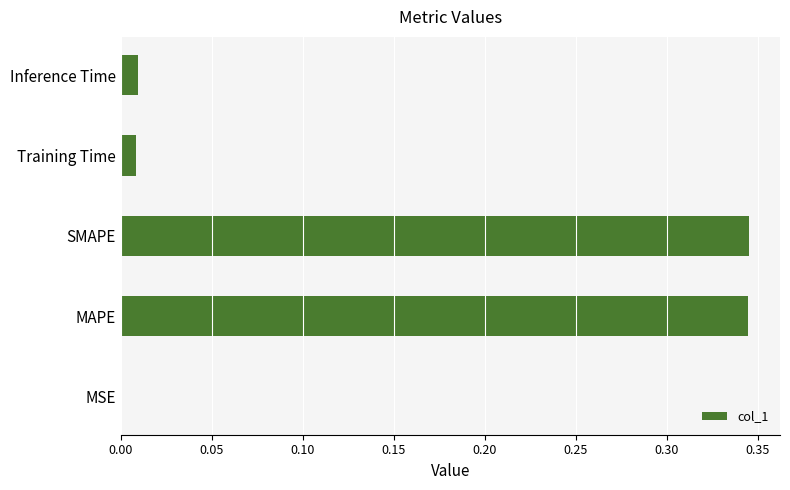

Which has a higher value, SMAPE or Inference Time?

SMAPE